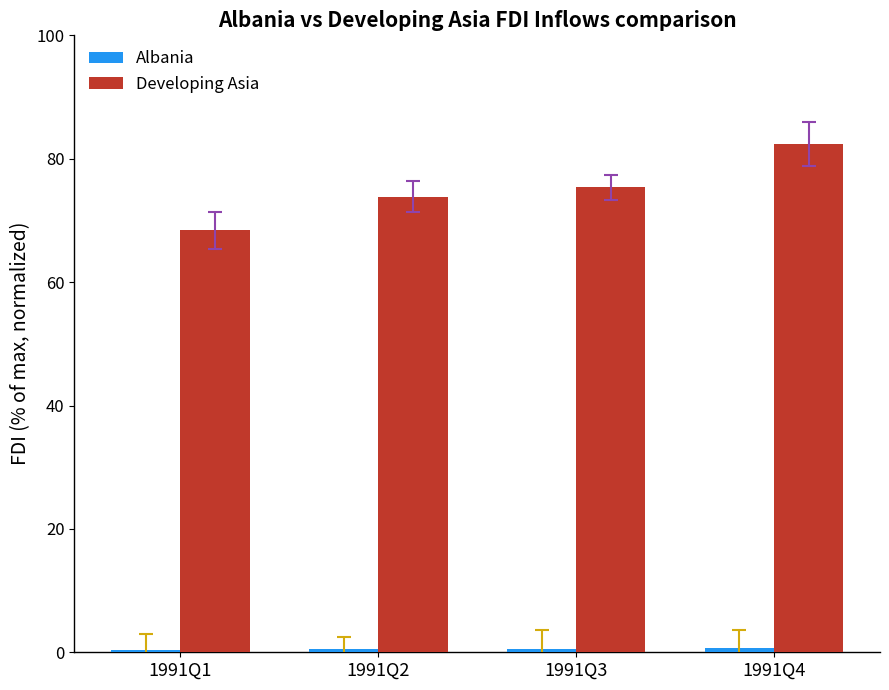

Which series has the widest spread of values?

Developing Asia